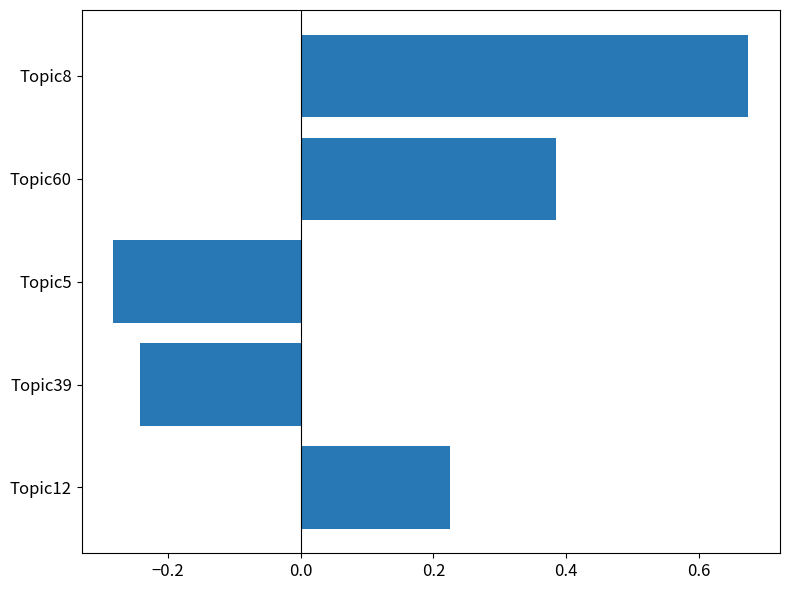

Is it true that the value at Topic8 is 0.3?

False